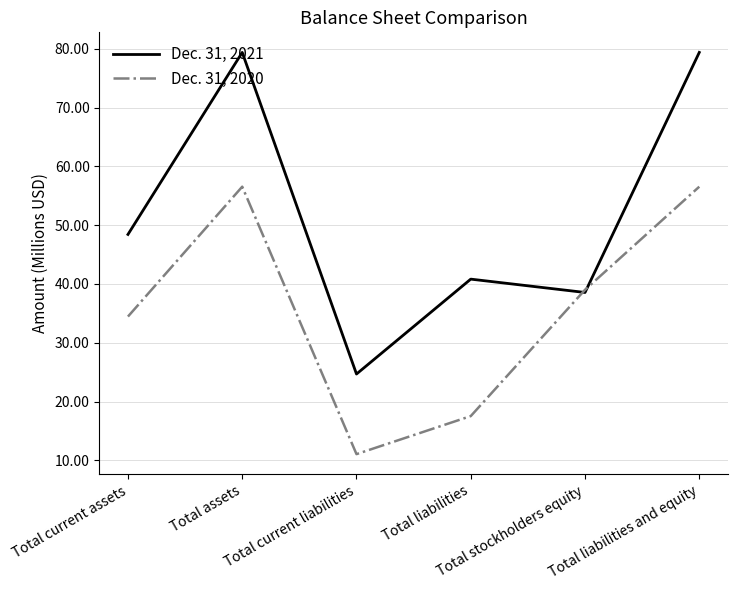

True or false: Dec. 31, 2020 has a value of 58.7 at Total current assets.

False